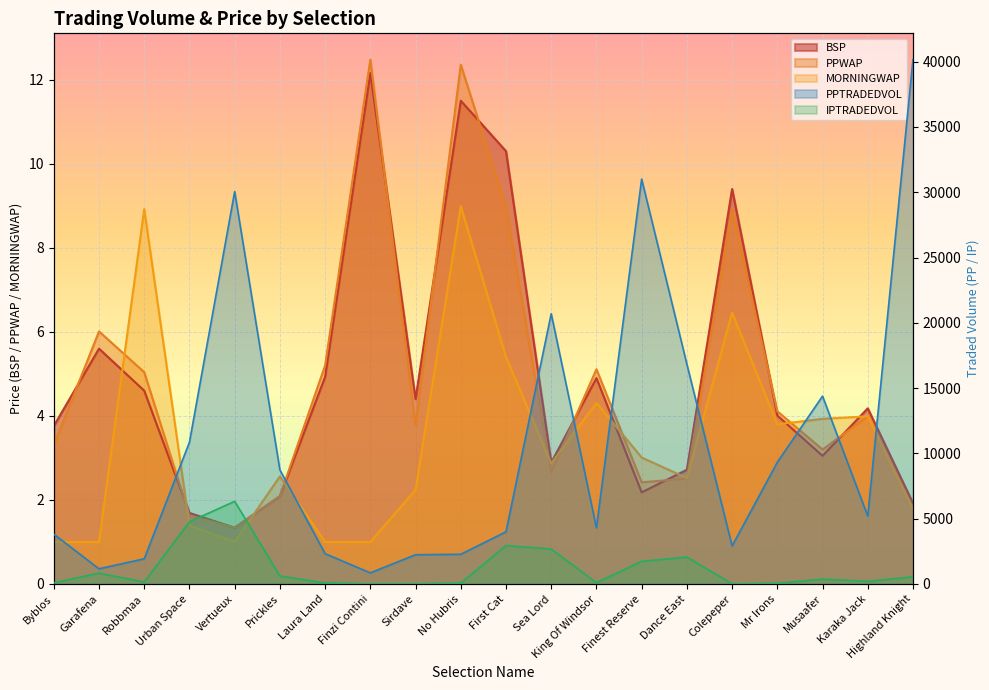

Which has a higher value, Mr Irons or No Hubris?

No Hubris